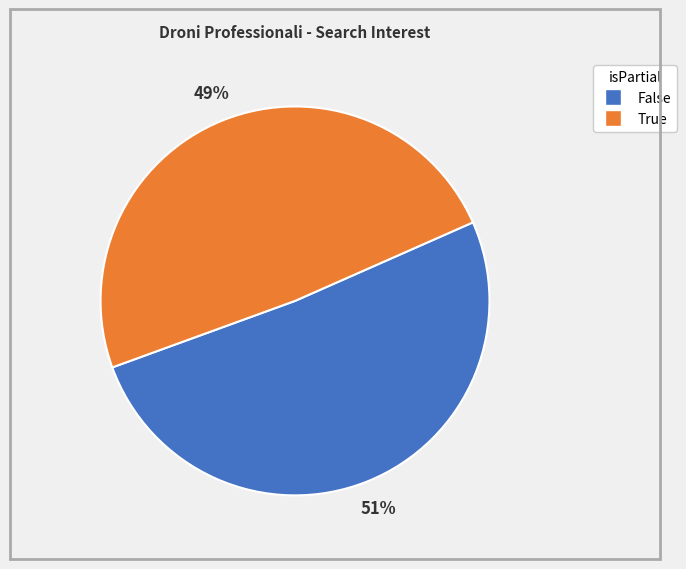

Is there a majority slice in this chart?

Yes